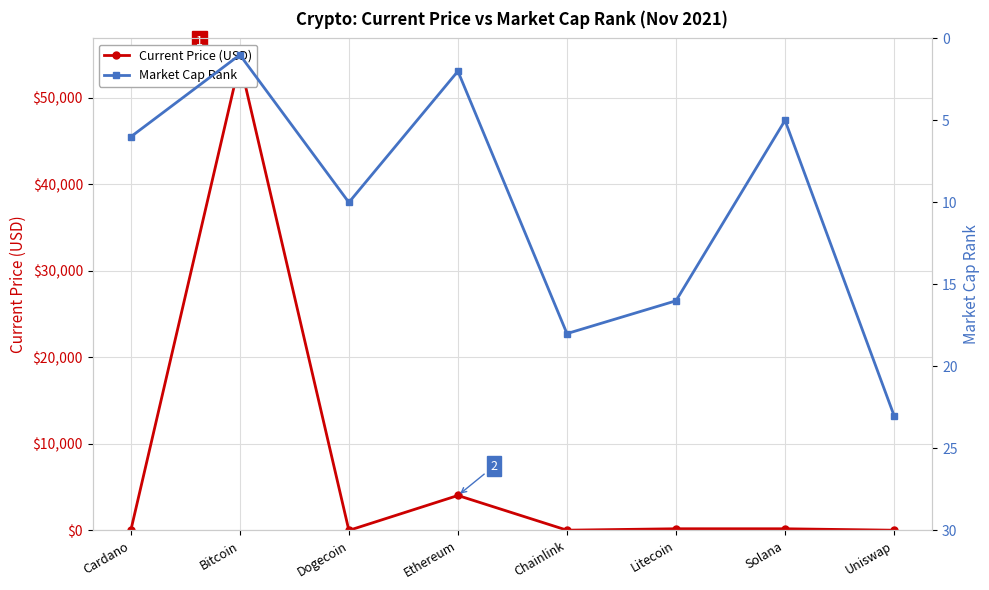

What is the difference between the maximum and minimum values in the Market Cap Rank series?

22.0